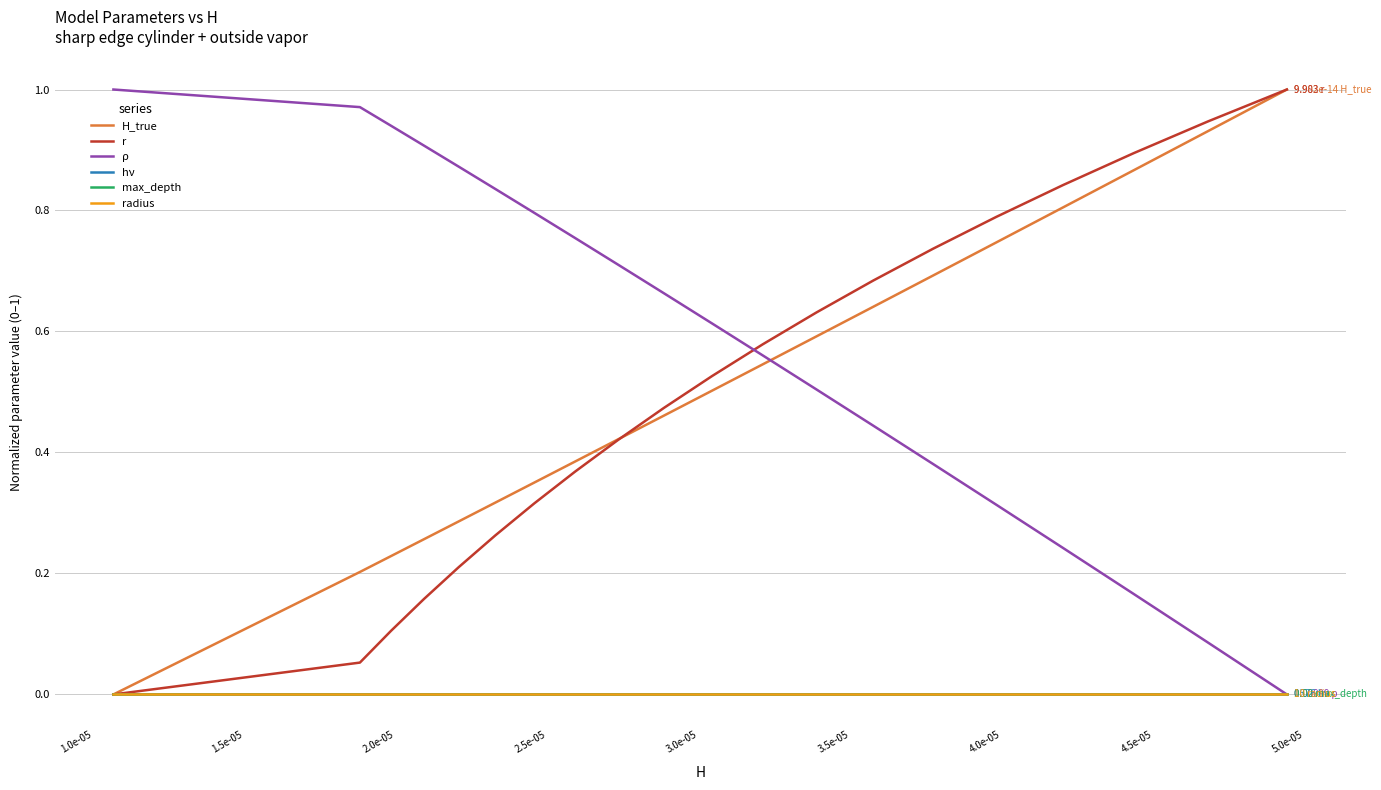

Does the chart display data point markers on the line(s)?

No